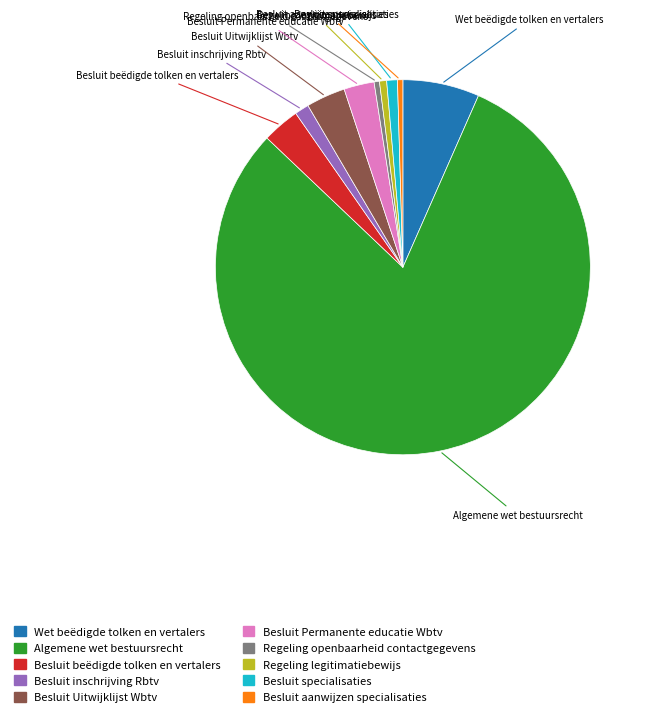

Is there any slice that represents more than half of the pie?

Yes